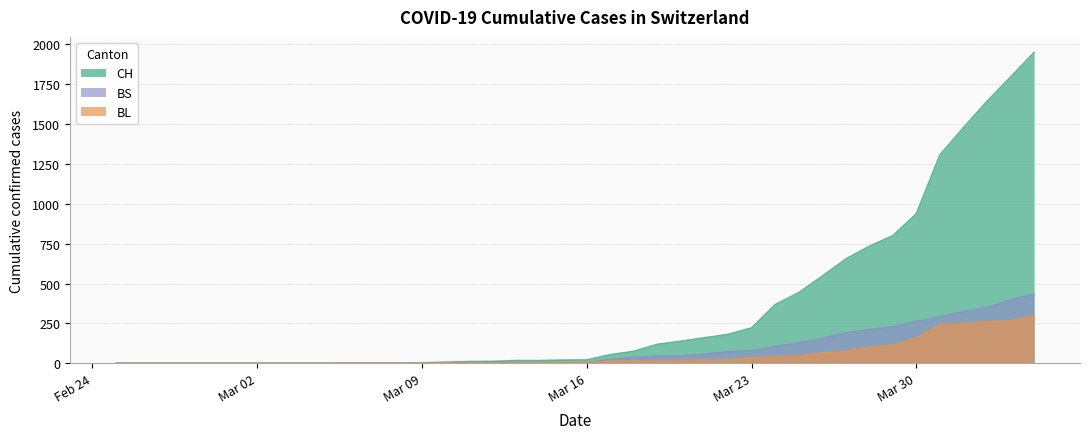

How many lines are shown in the chart?

3